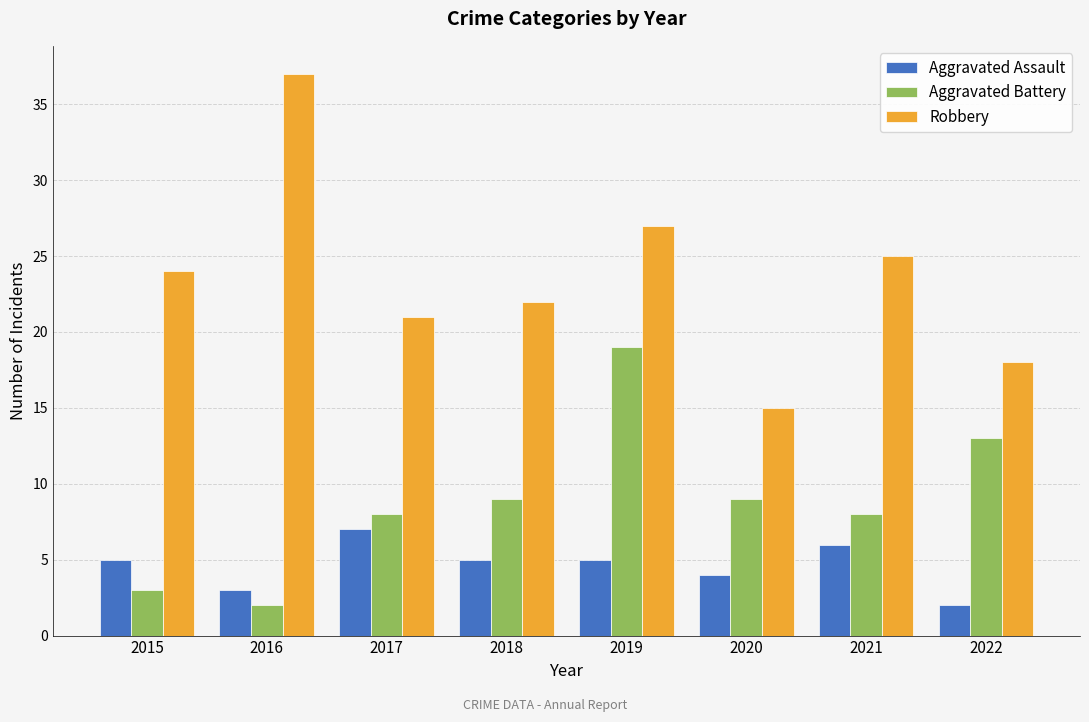

How many bars are there in total?

24